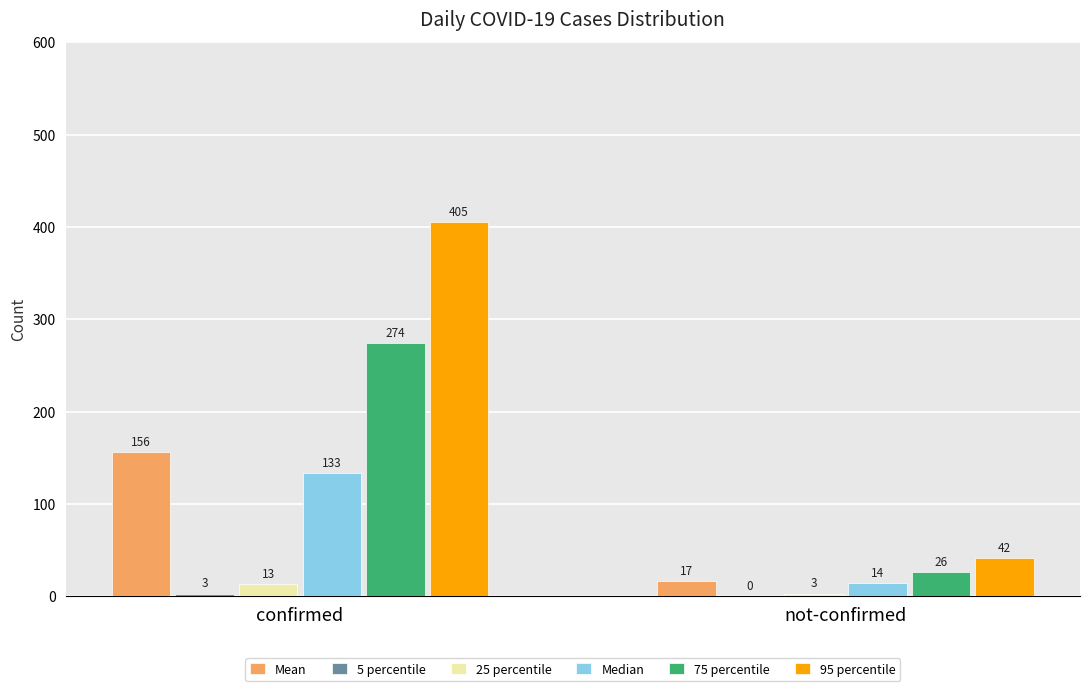

Which category has the highest value across all series?

confirmed